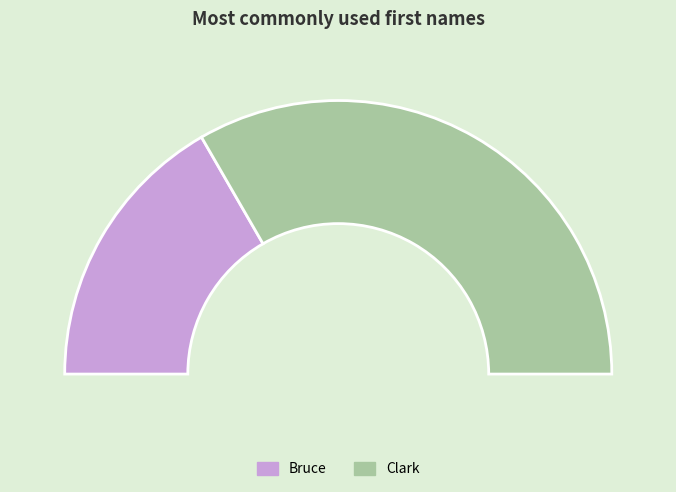

How many slices are in this pie chart?

2